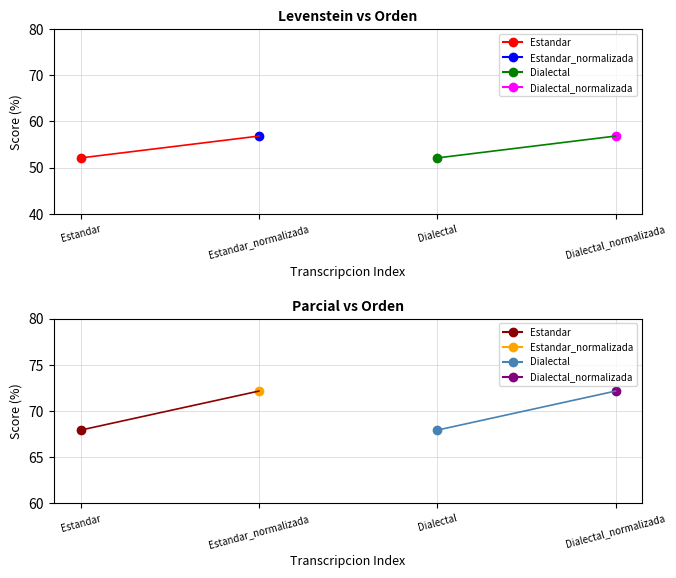

The value of Levenstein at Estandar is 92.7. True or false?

False